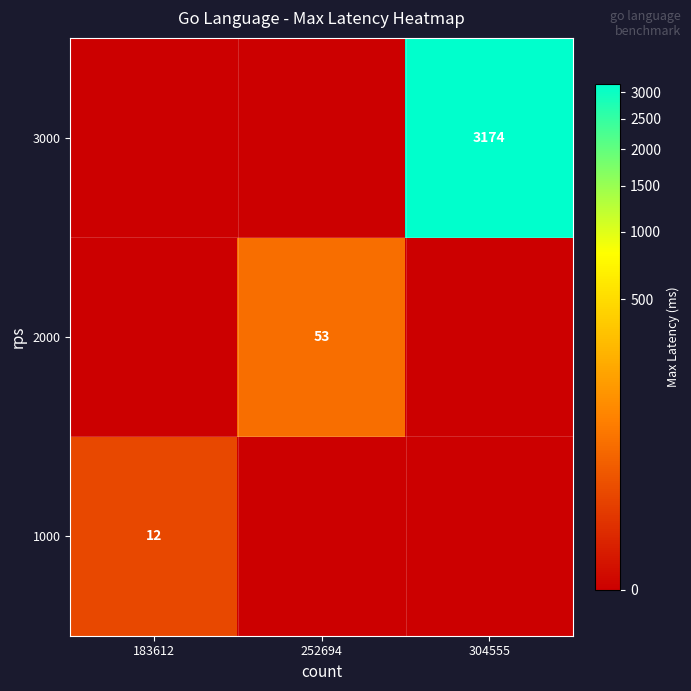

Is it true that 1000 equals 5 at 183612?

False